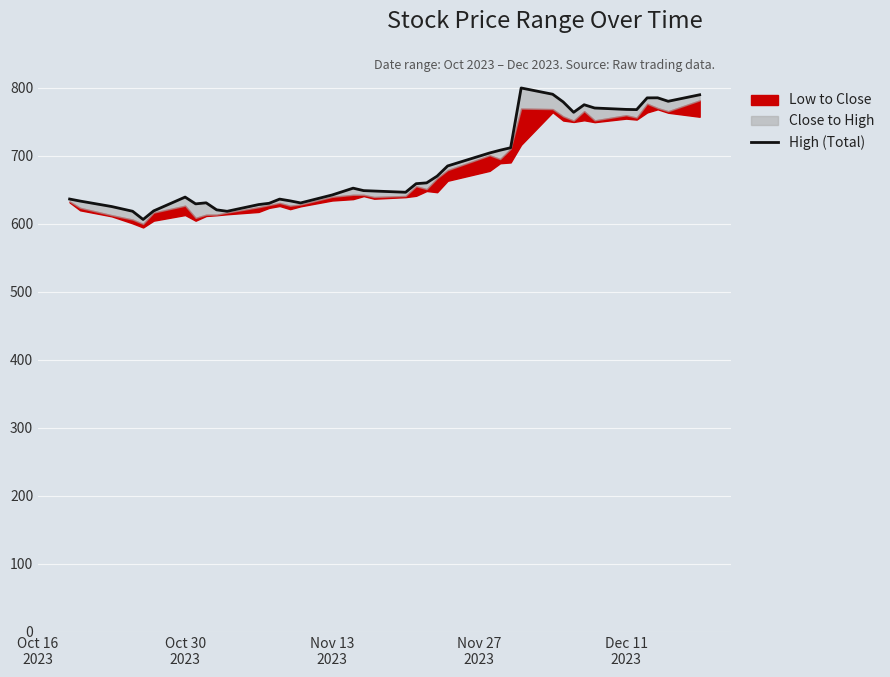

How many data points are less than 652?

20